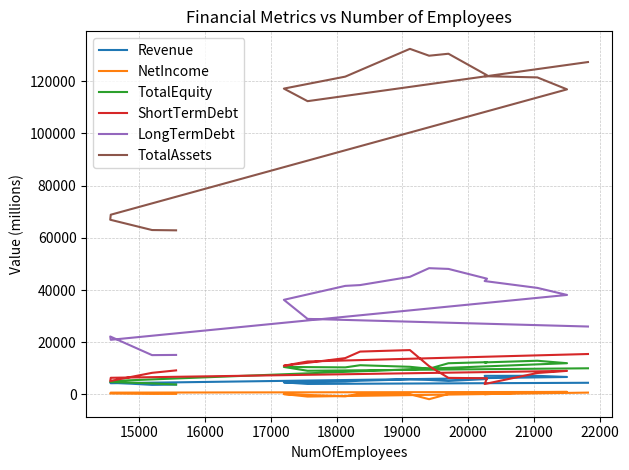

In ShortTermDebt, how many points are higher than both neighbors (excluding endpoints)?

2